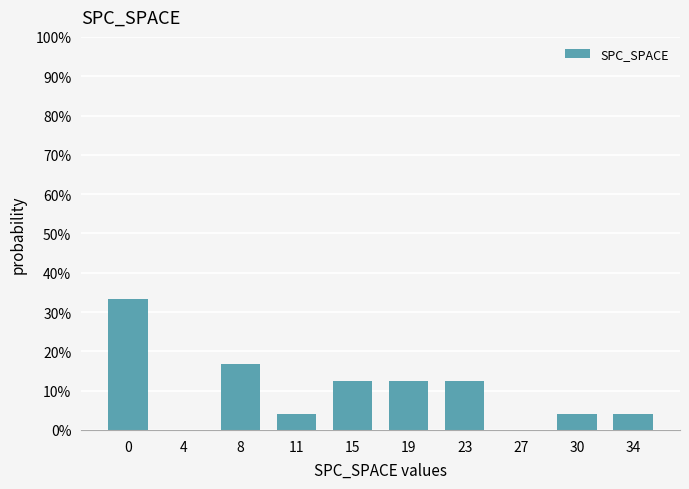

Reading left to right, list all the values displayed in this chart.

0=33.3	4=0.0	8=16.7	11=4.2	15=12.5	19=12.5	23=12.5	27=0.0	30=4.2	34=4.2